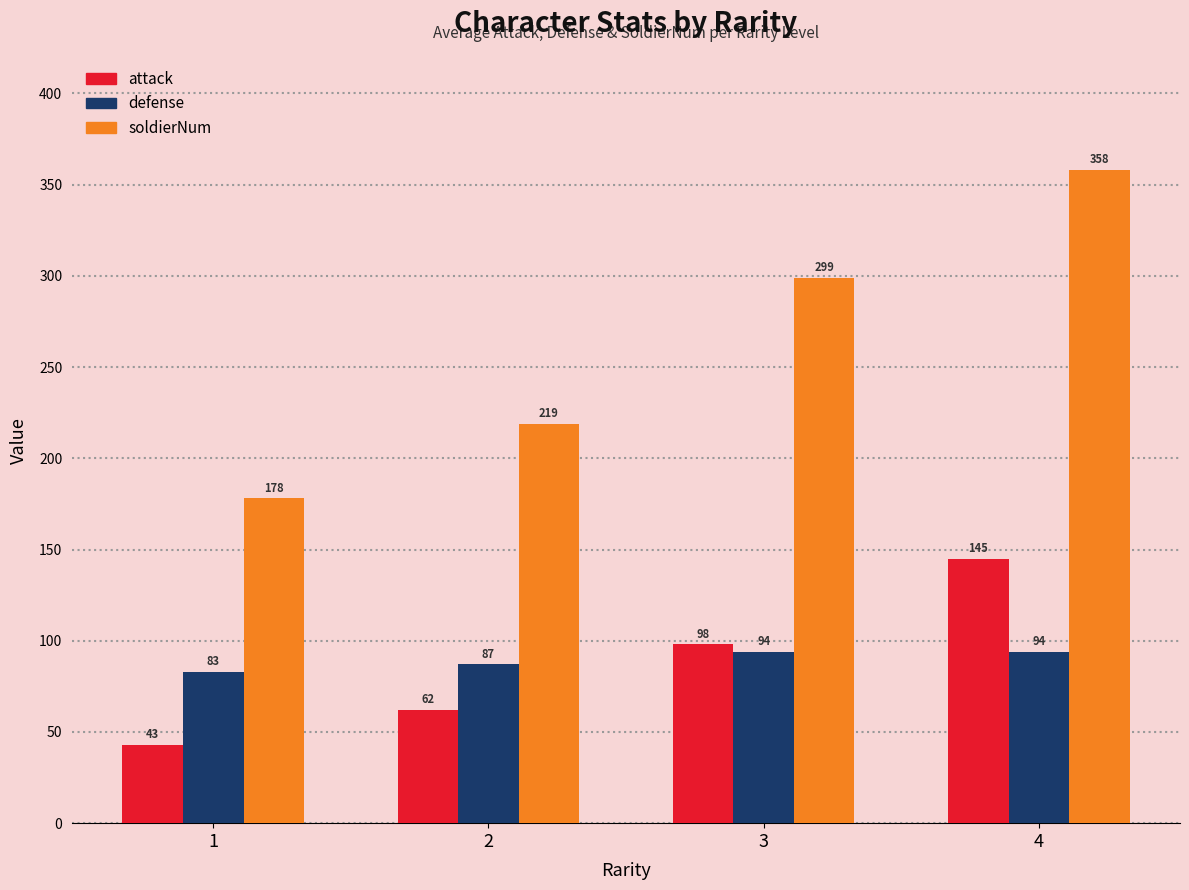

How many series are shown in this chart?

3